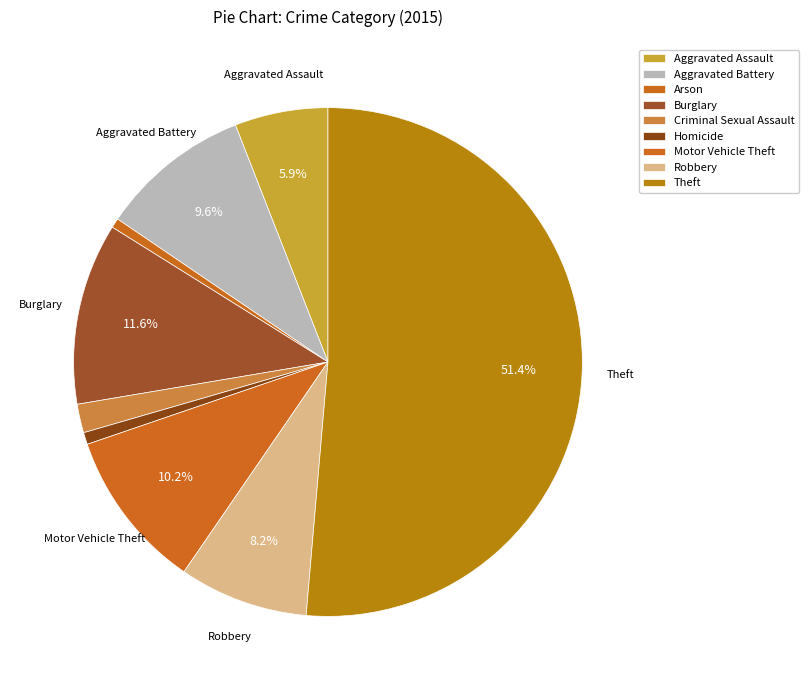

To the nearest percent, what is the difference between the largest and smallest slice percentages?

51%